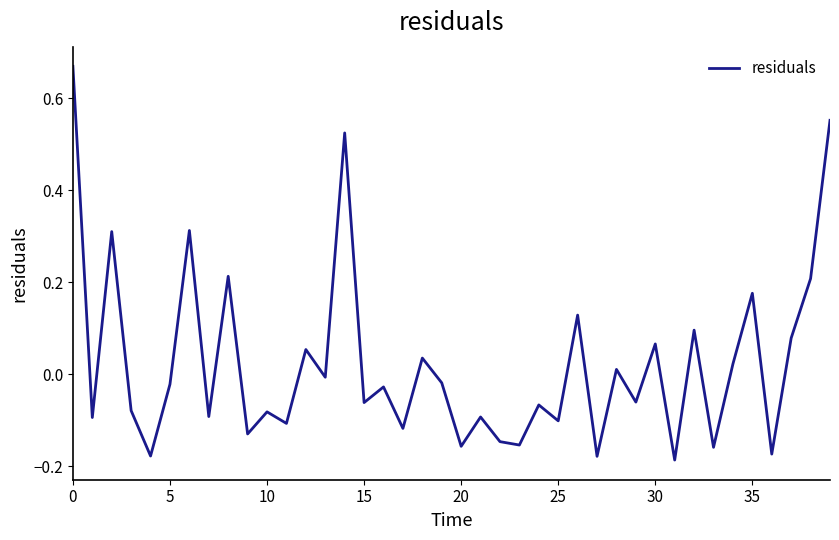

What is the difference between the maximum and minimum values?

0.9